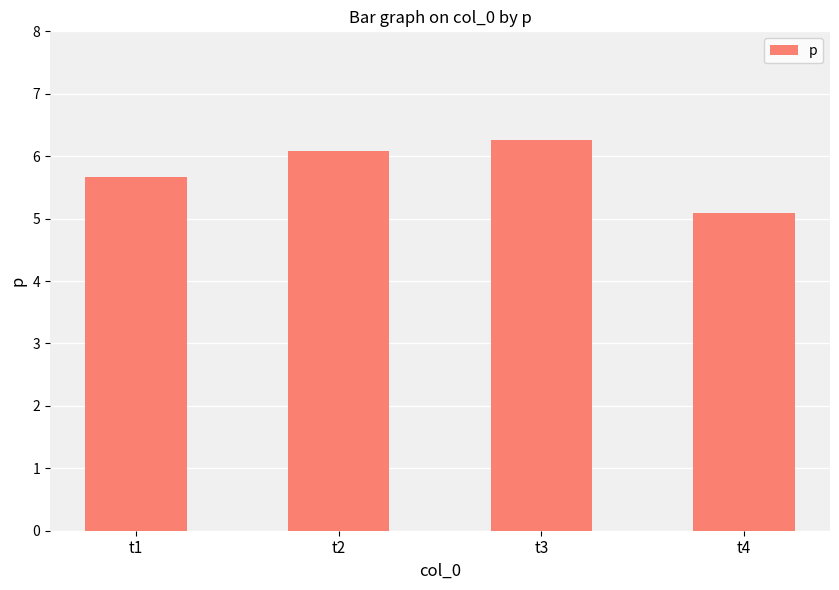

True or false: the data shows 7.3 at t4.

False